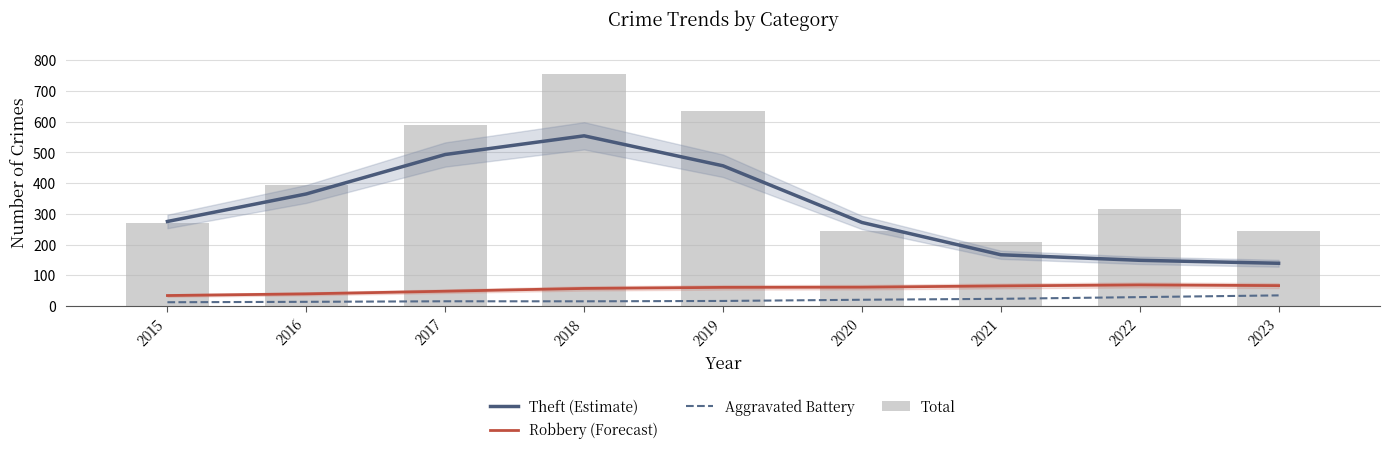

The value of Theft (Estimate) at 2017 is 805.1. True or false?

False